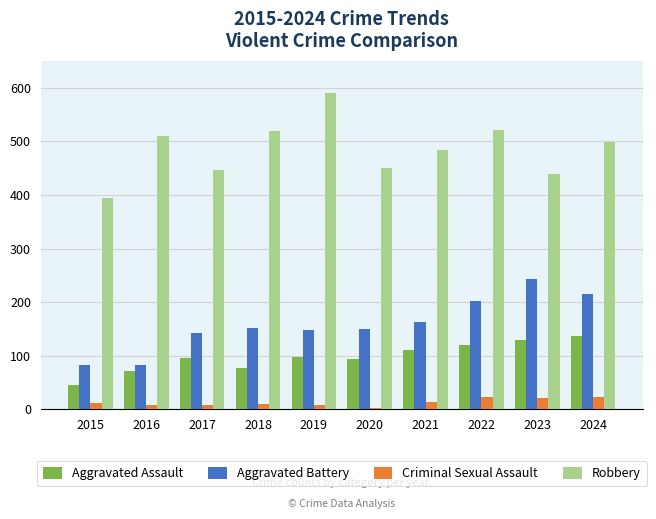

Count the number of categories in the chart.

10